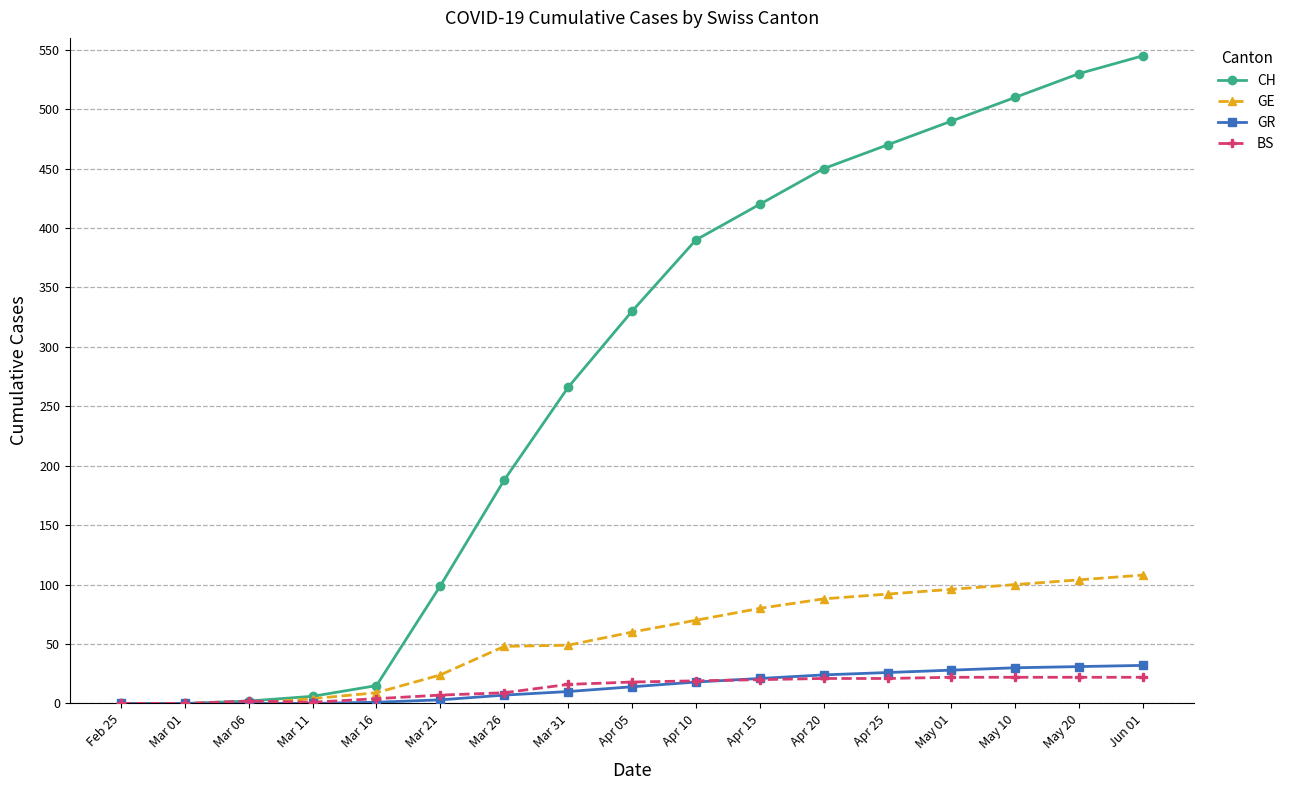

Which series changed the most between Mar 31 and May 10?

CH